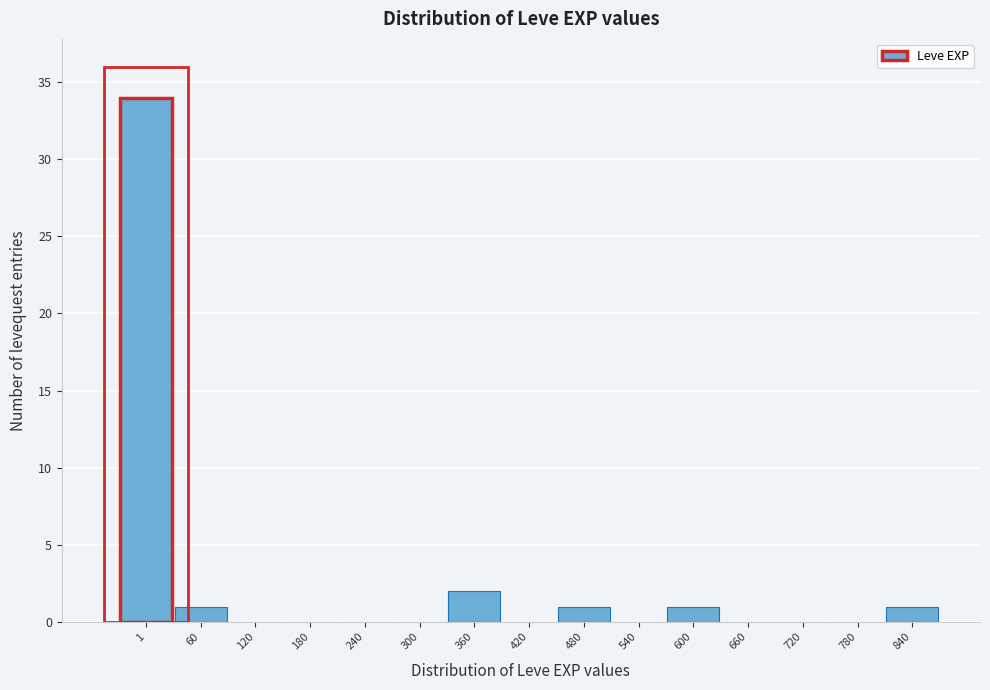

Reading left to right, extract all data points from this chart.

1=34	60=1	120=0	180=0	240=0	300=0	360=2	420=0	480=1	540=0	600=1	660=0	720=0	780=0	840=1